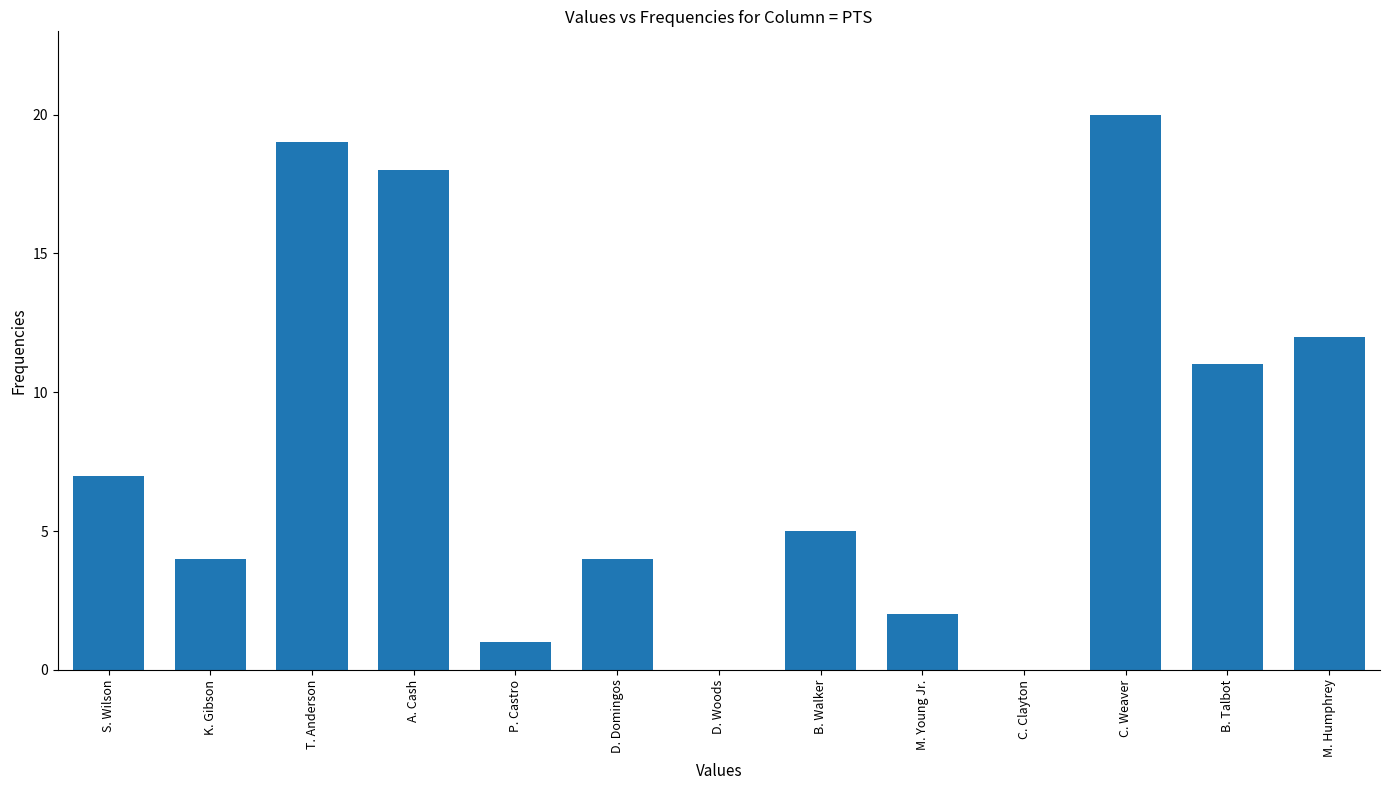

Is it true that the value at K. Gibson is 2?

False